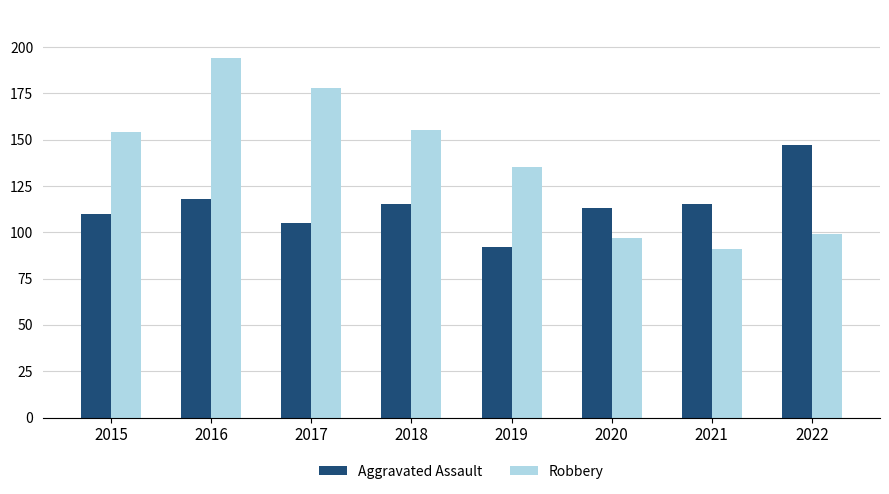

The Aggravated Assault series shows 249 at 2022. True or false?

False